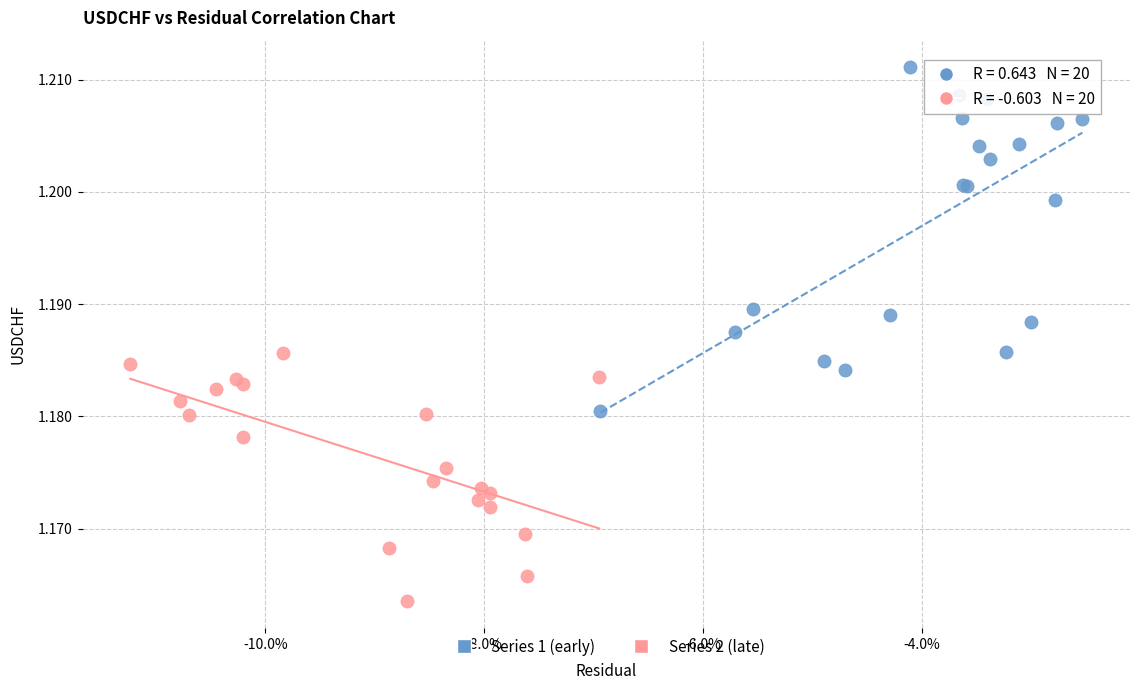

What are all the series names shown in the legend?

Series 1 (early), Series 2 (late)